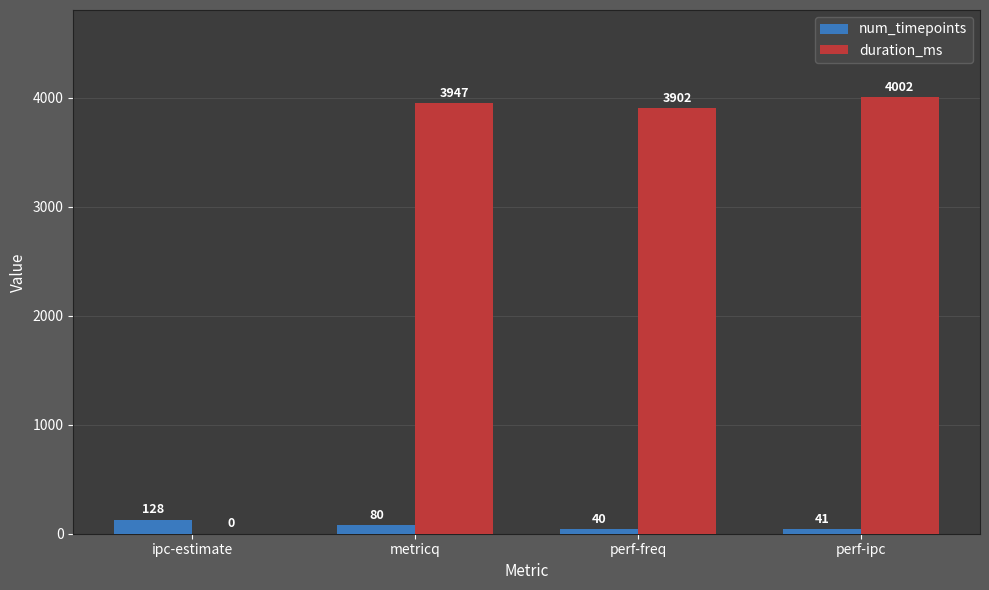

What is the sum of all duration_ms values?

11851